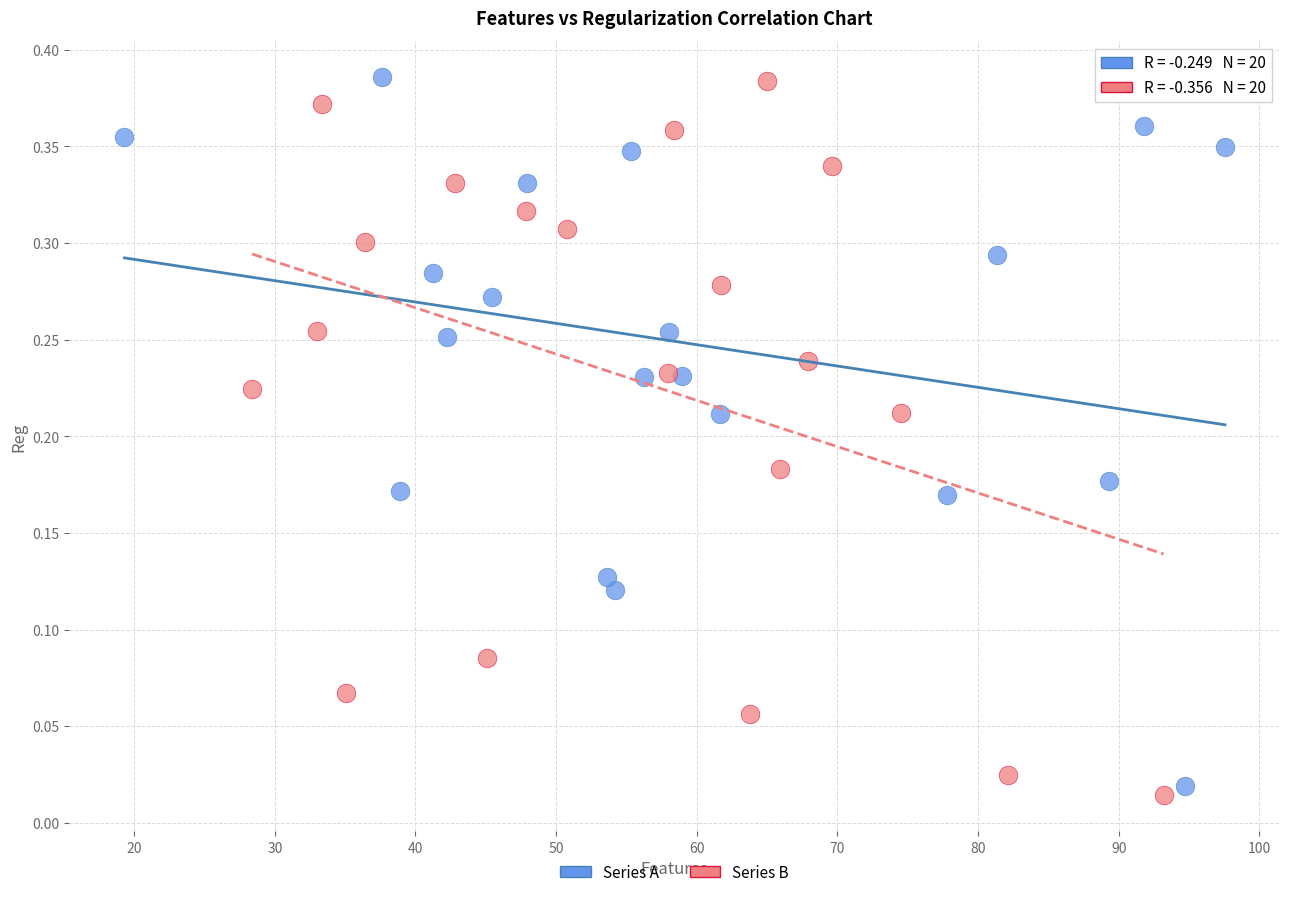

What are all the series names shown in the legend?

Series A, Series B